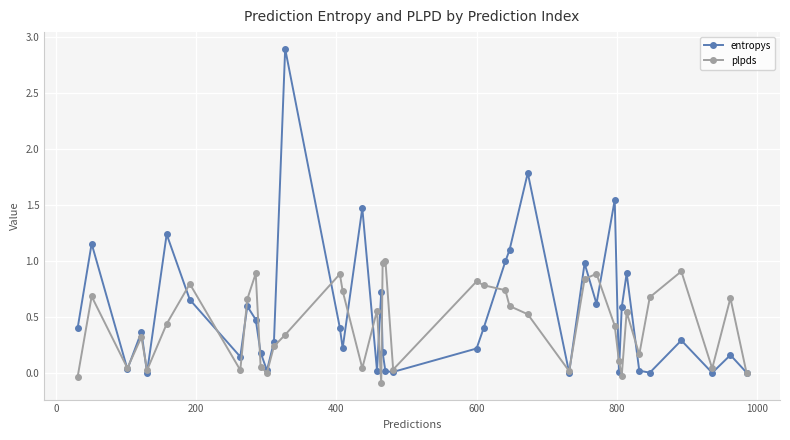

Rank the series by their maximum value, from lowest to highest.

plpds, entropys